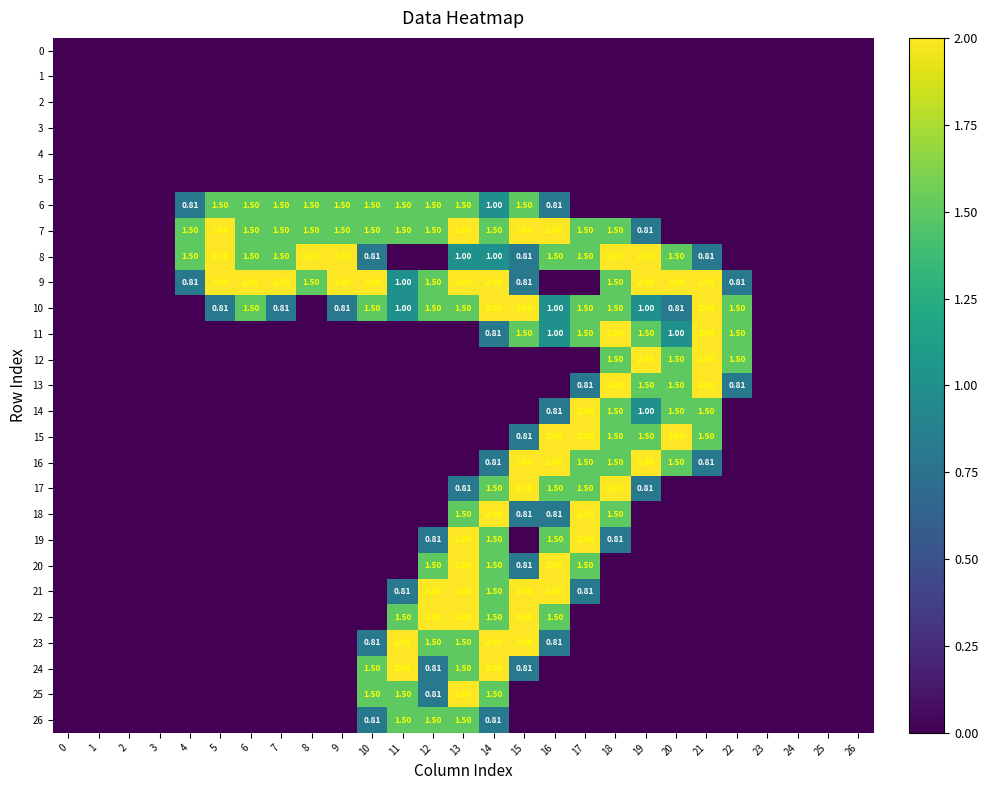

What is the greatest value displayed?

2.0